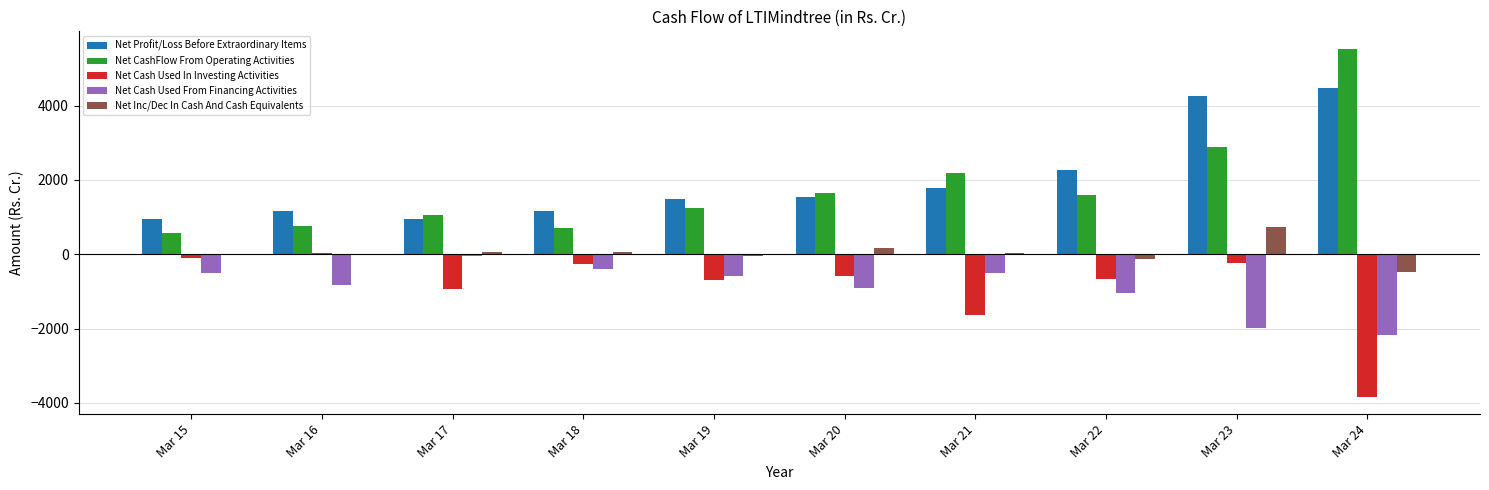

Count the number of data series in this chart.

5